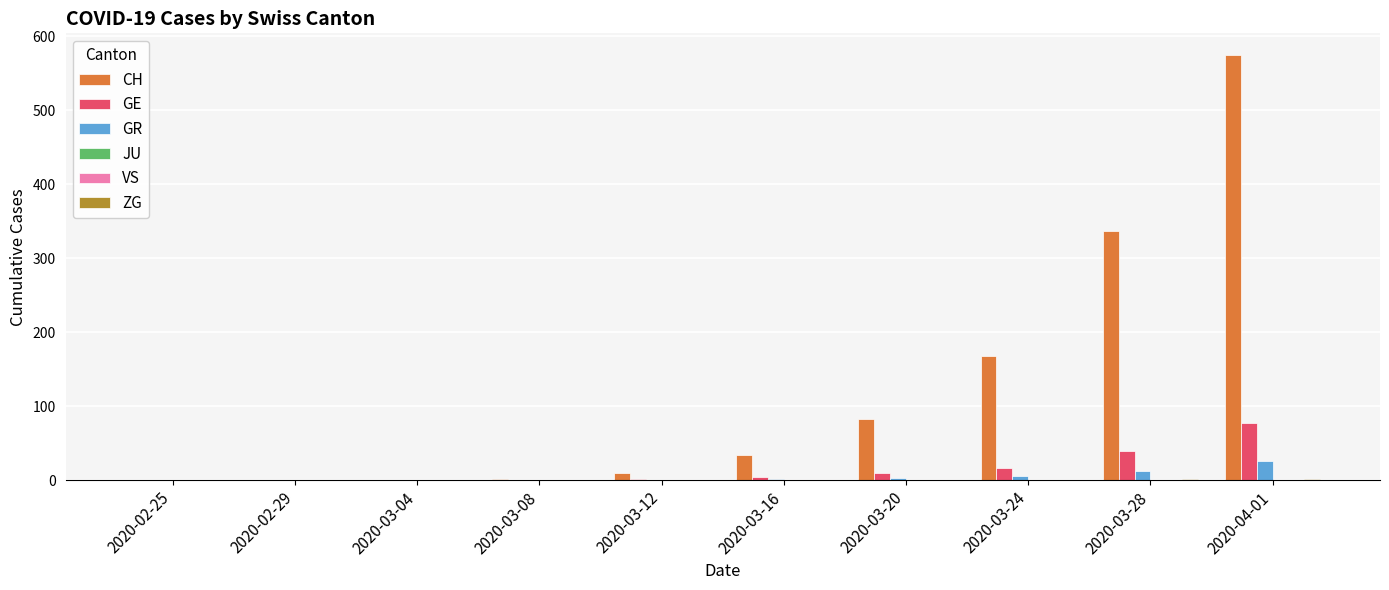

What is the difference between the highest and lowest values at 2020-03-12?

9